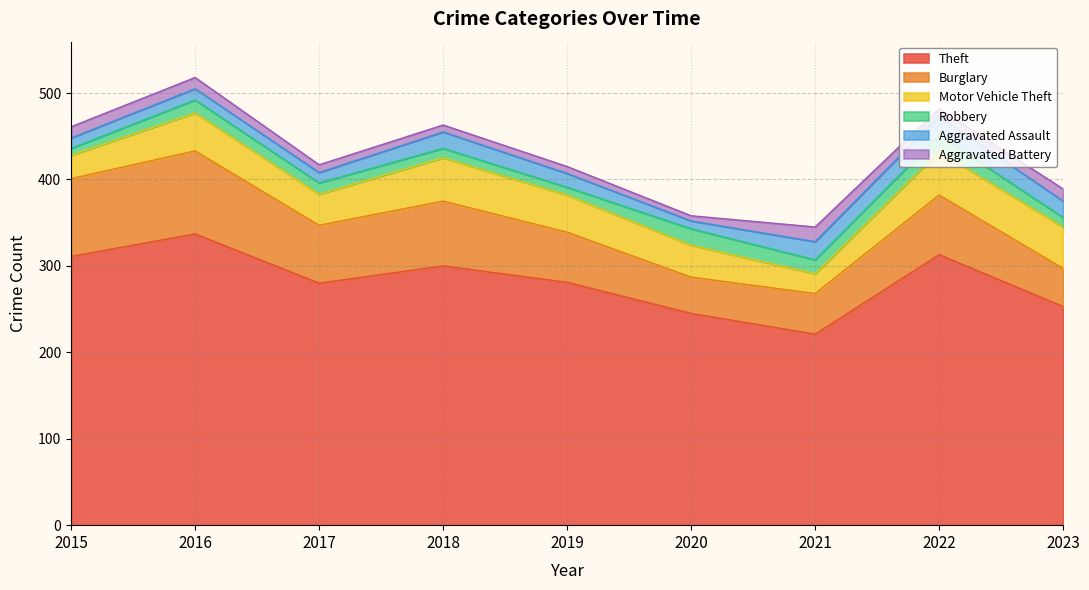

How many values in the Burglary series are below 67?

4